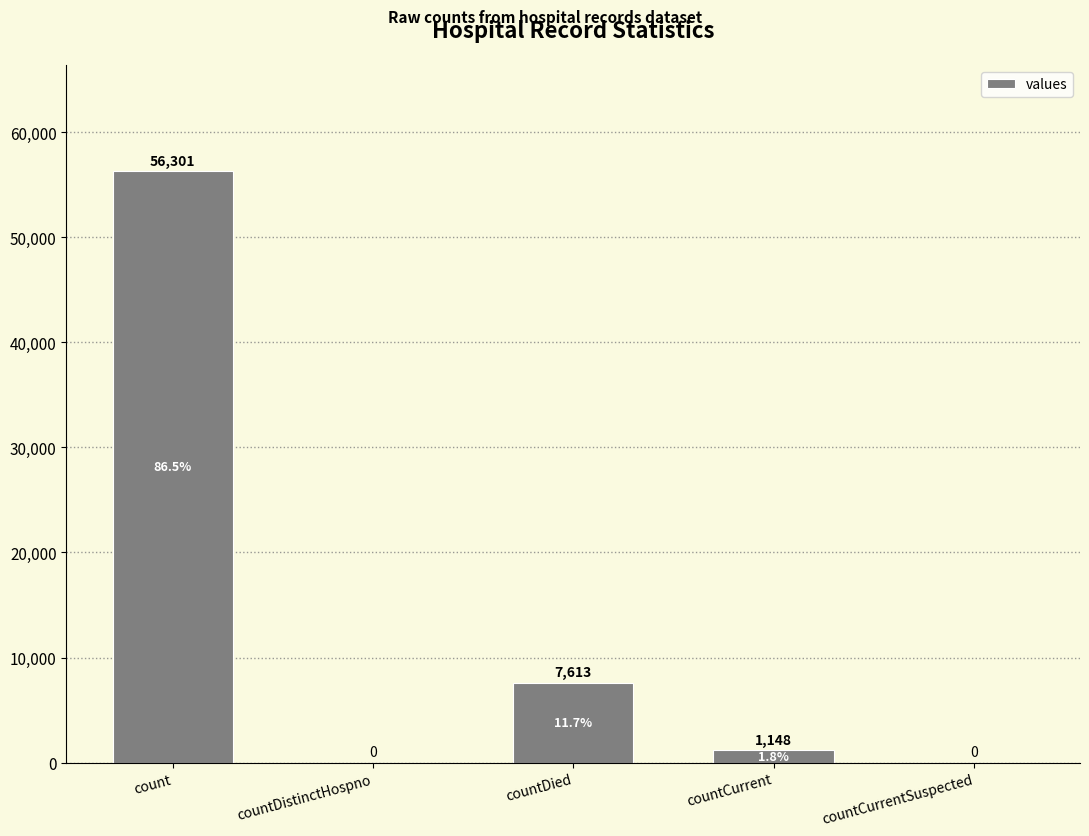

Count the number of data series in this chart.

1